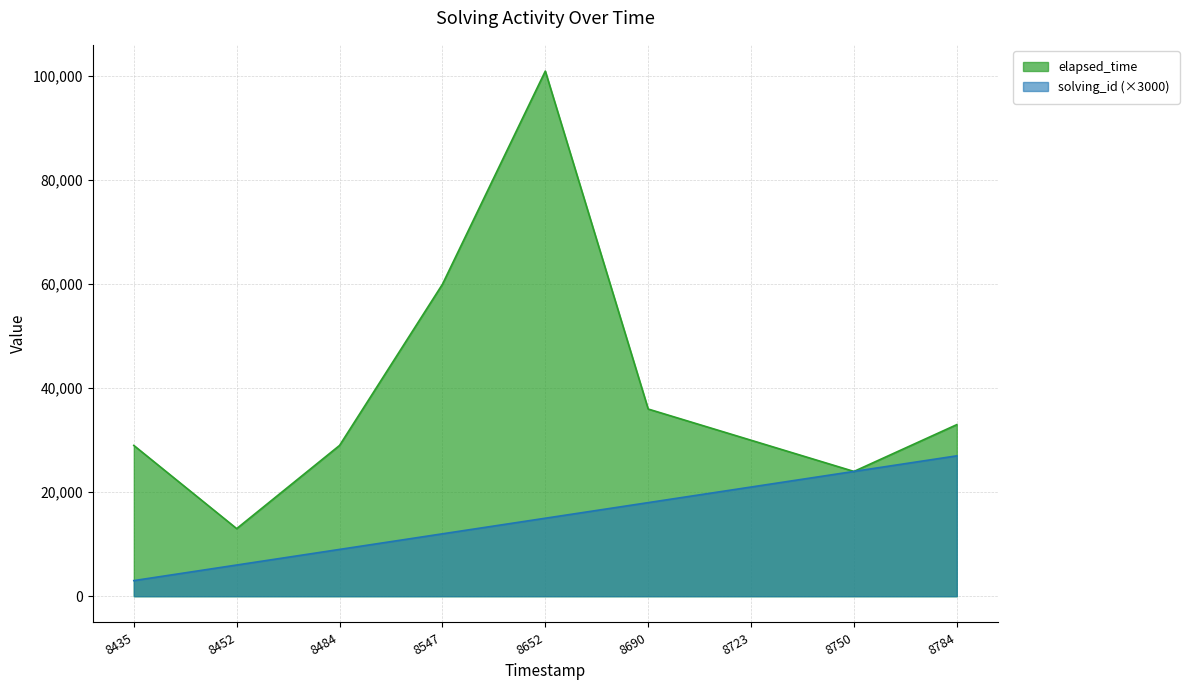

At which label does elapsed_time reach its peak?

8652